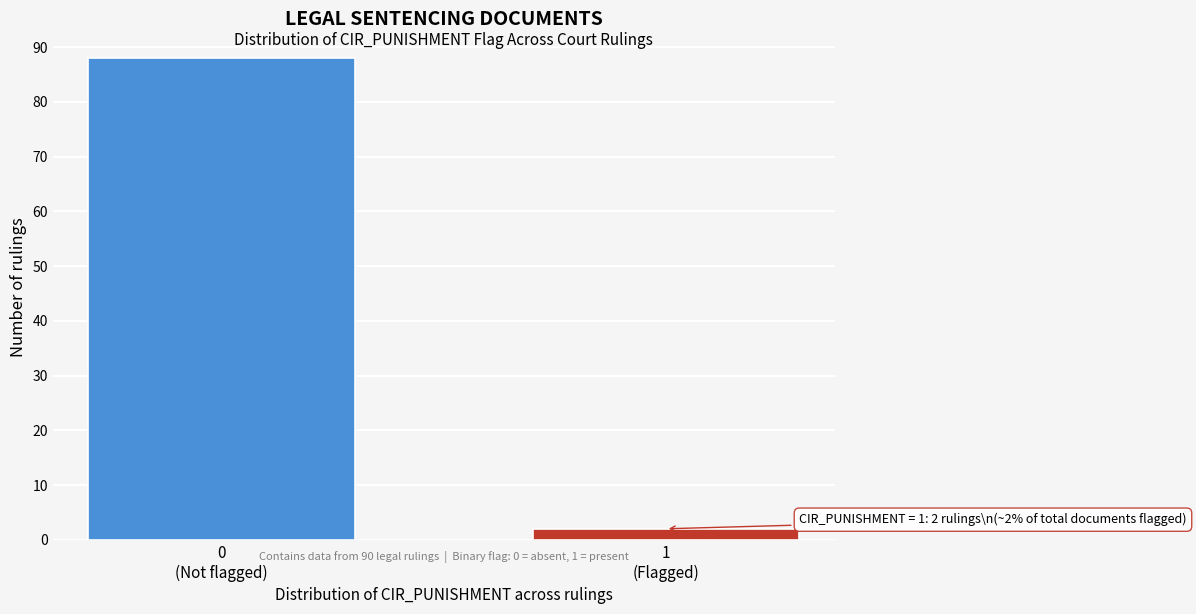

What is the greatest value displayed?

88